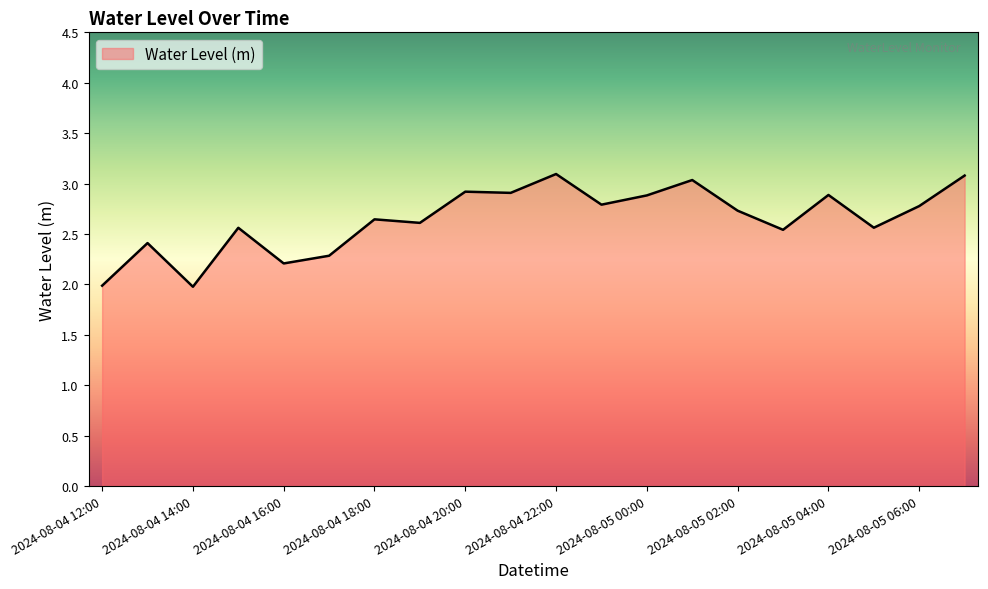

What is the maximum value shown in the chart?

3.1